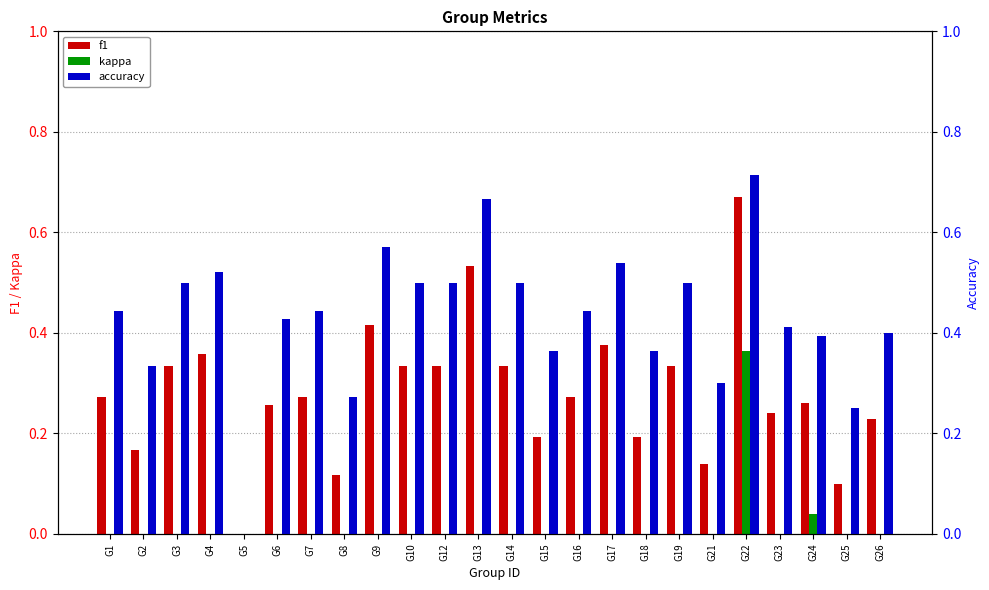

Reading left to right, list all the values displayed in this chart.

f1: G1=0.3	G2=0.2	G3=0.3	G4=0.4	G5=0.0	G6=0.3	G7=0.3	G8=0.1	G9=0.4	G10=0.3	G12=0.3	G13=0.5	G14=0.3	G15=0.2	G16=0.3	G17=0.4	G18=0.2	G19=0.3	G21=0.1	G22=0.7	G23=0.2	G24=0.3	G25=0.1	G26=0.2
kappa: G1=0.0	G2=0.0	G3=0.0	G4=0.0	G5=0.0	G6=0.0	G7=0.0	G8=0.0	G9=0.0	G10=0.0	G12=0.0	G13=0.0	G14=0.0	G15=0.0	G16=0.0	G17=0.0	G18=0.0	G19=0.0	G21=0.0	G22=0.4	G23=0.0	G24=0.0	G25=0.0	G26=0.0
accuracy: G1=0.4	G2=0.3	G3=0.5	G4=0.5	G5=0.0	G6=0.4	G7=0.4	G8=0.3	G9=0.6	G10=0.5	G12=0.5	G13=0.7	G14=0.5	G15=0.4	G16=0.4	G17=0.5	G18=0.4	G19=0.5	G21=0.3	G22=0.7	G23=0.4	G24=0.4	G25=0.2	G26=0.4